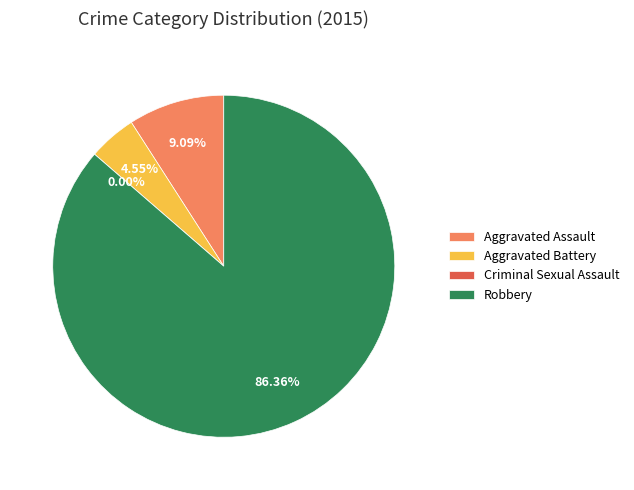

What is the largest slice in the pie chart?

Robbery